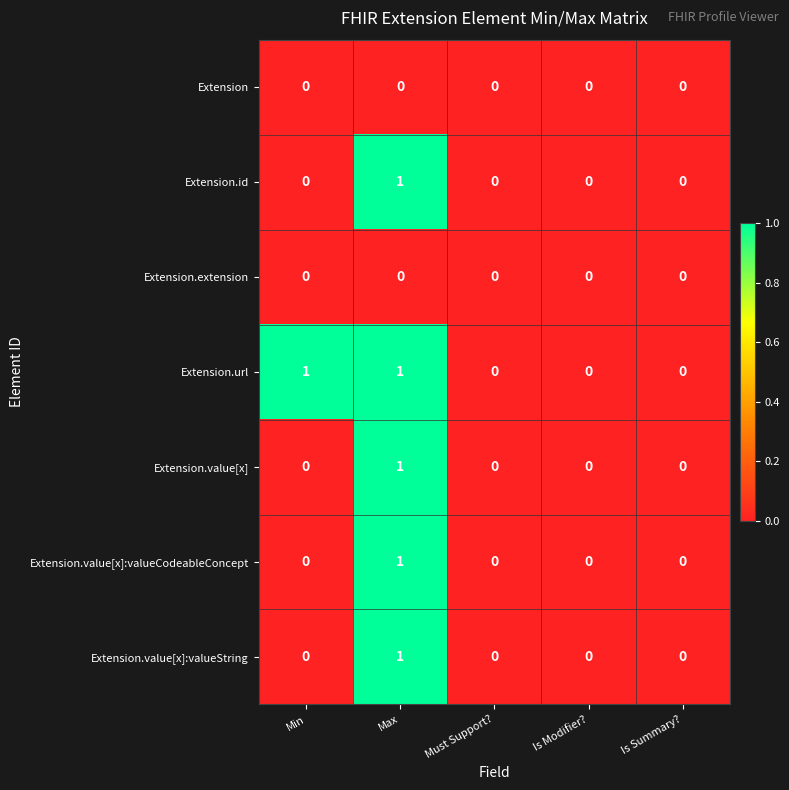

The value of Extension.value[x]:valueCodeableConcept at Max is 1. True or false?

True